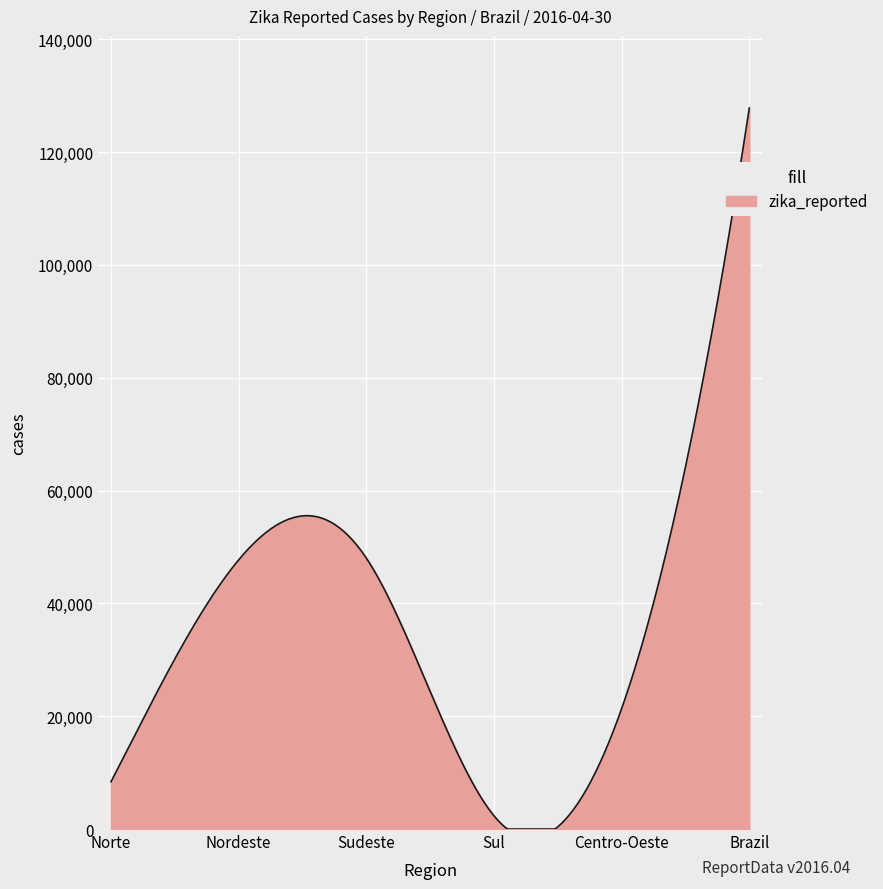

What is the difference between the maximum and minimum values?

127822.0